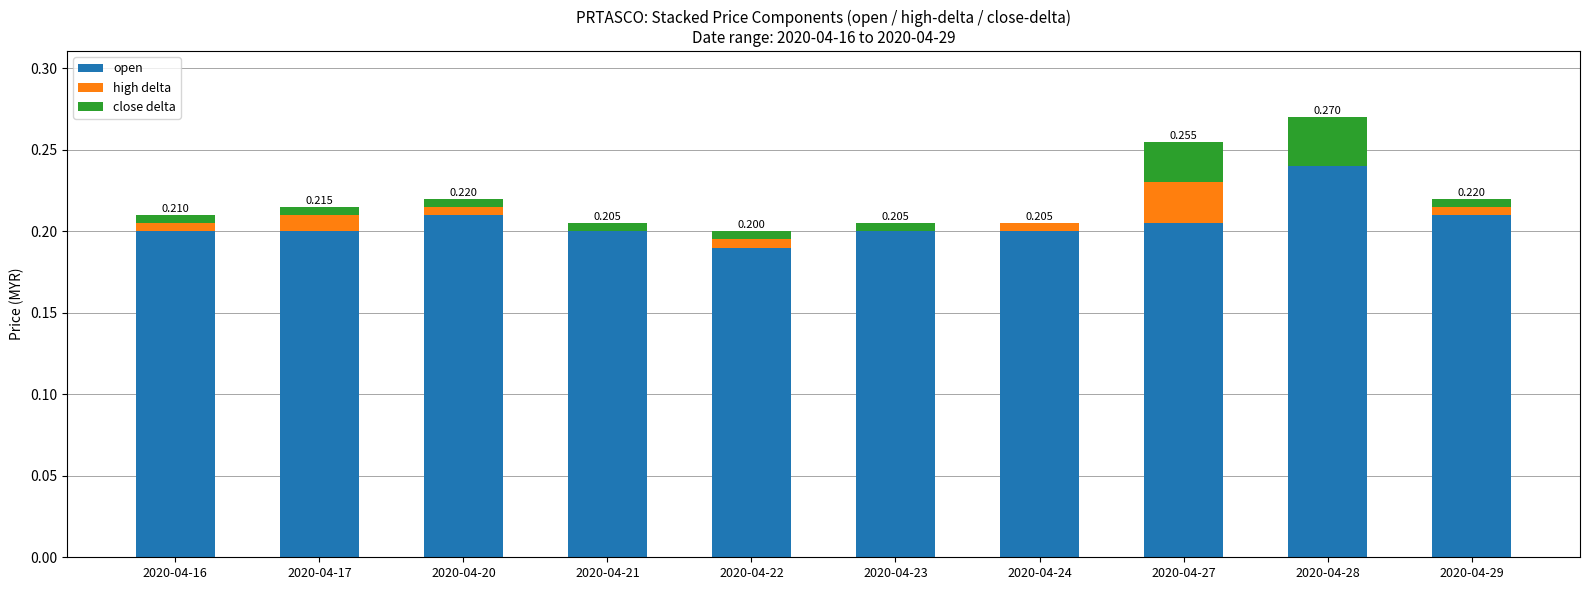

Is it true that open equals 0.2 at 2020-04-28?

True